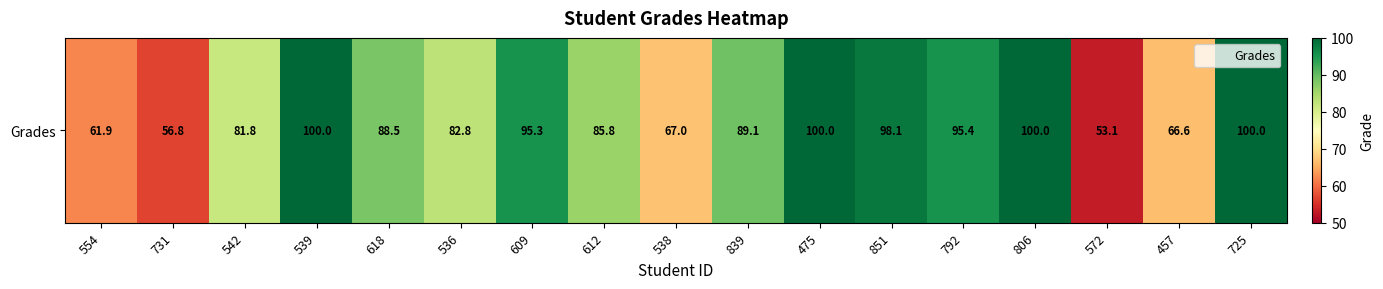

Reading left to right, list all the values displayed in this chart.

554=61.9	731=56.8	542=81.8	539=100.0	618=88.5	536=82.8	609=95.3	612=85.8	538=67.0	839=89.1	475=100.0	851=98.1	792=95.4	806=100.0	572=53.1	457=66.6	725=100.0